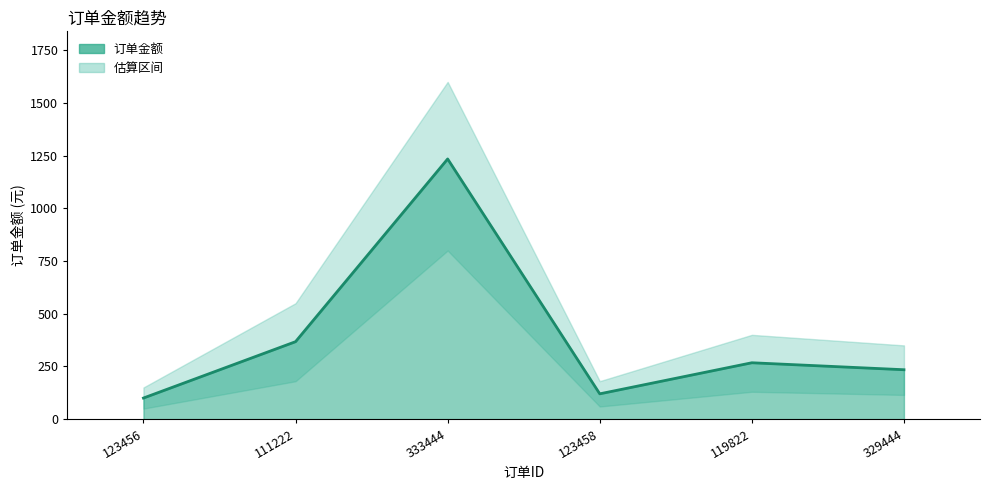

How many lines are shown in the chart?

1